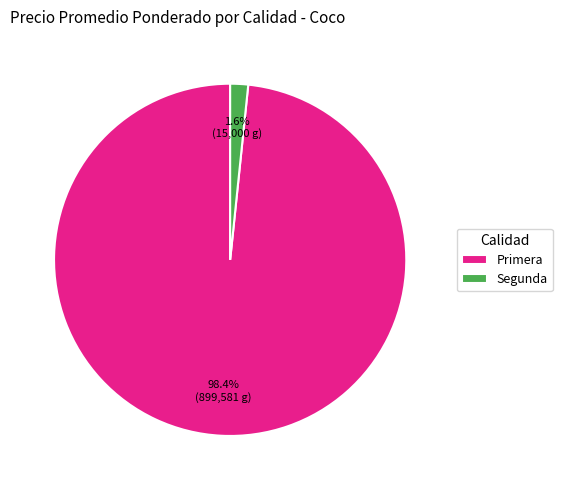

Between Segunda and Primera, which is larger?

Primera